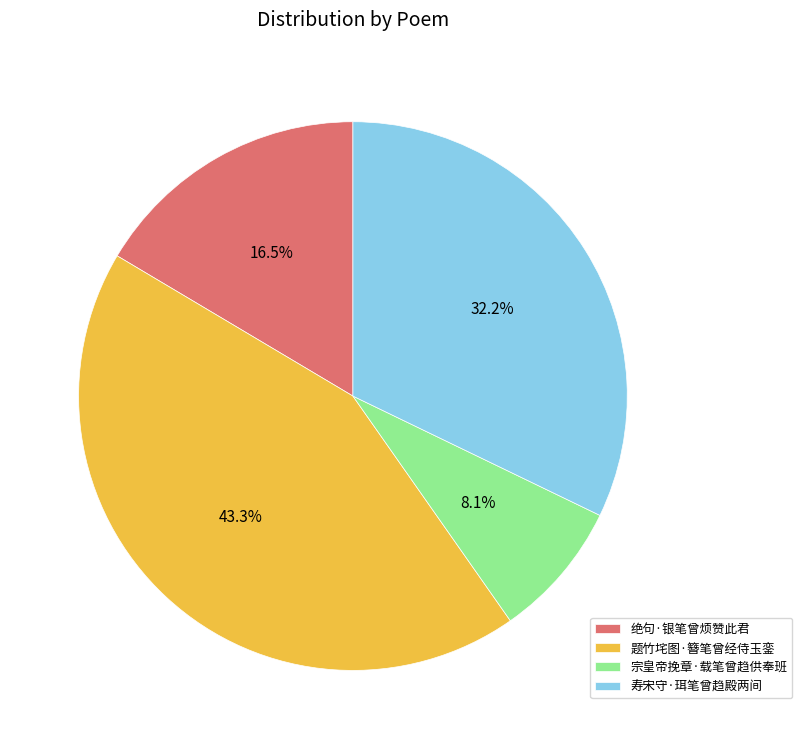

What is the ratio of the value at 寿宋守·珥笔曾趋殿两间 to the value at 题竹垞图·簪笔曾经侍玉銮?

0.7